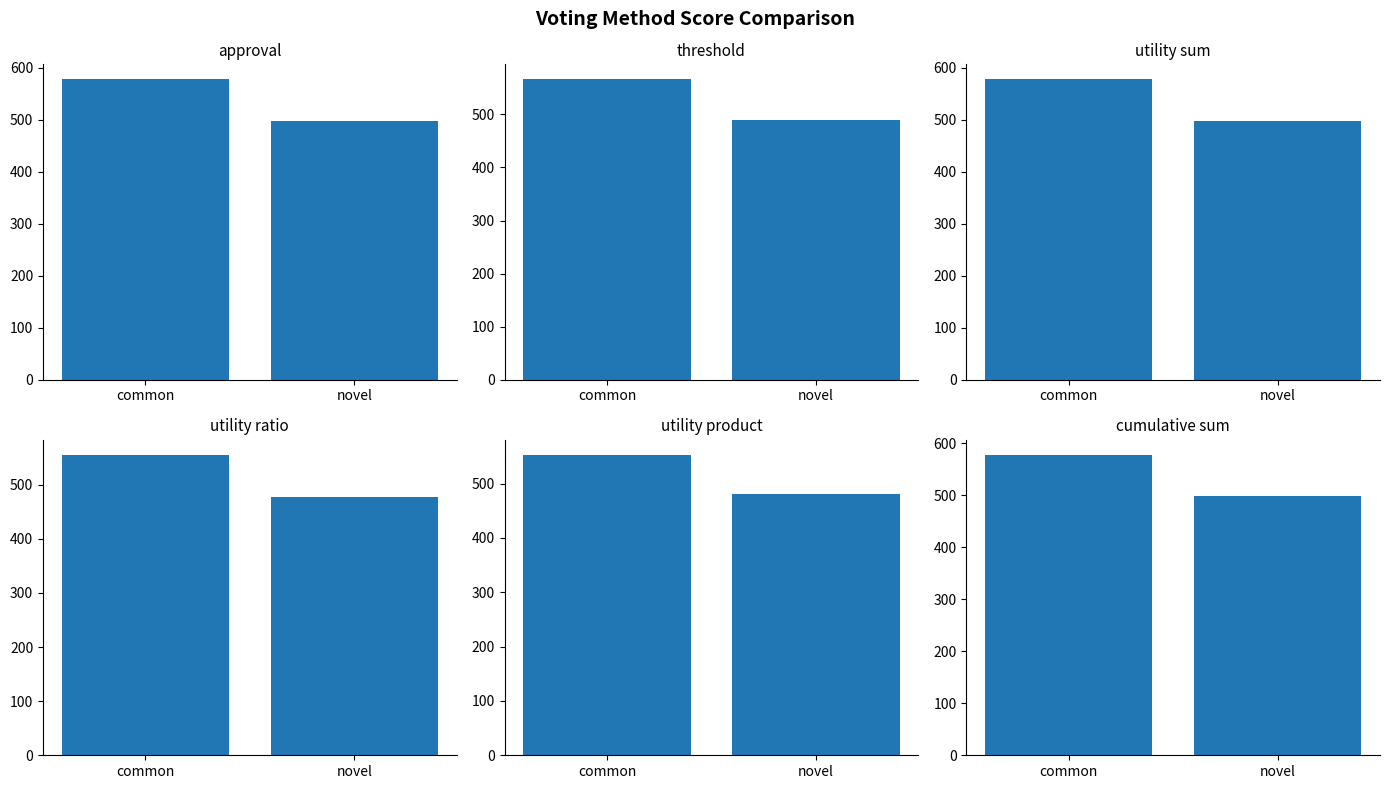

Is it true that threshold equals 489 at novel?

True